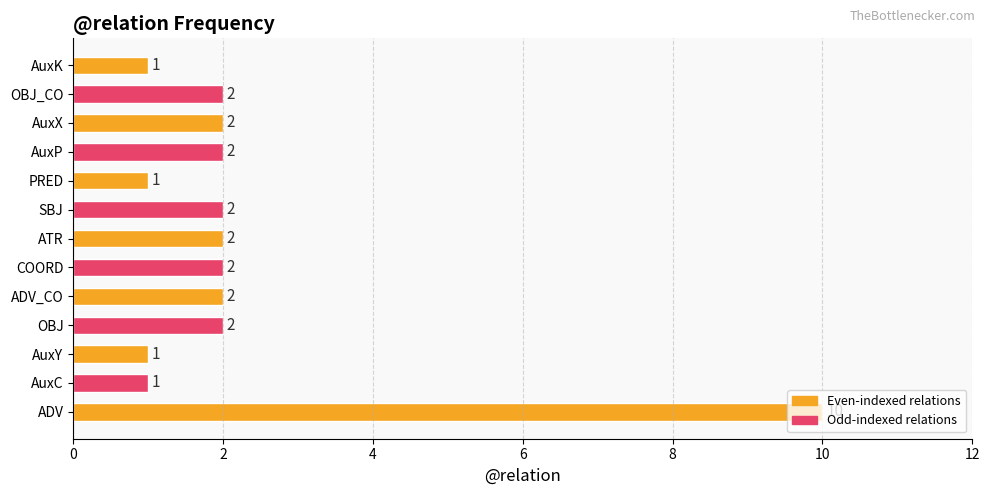

What is the sum of all values?

30